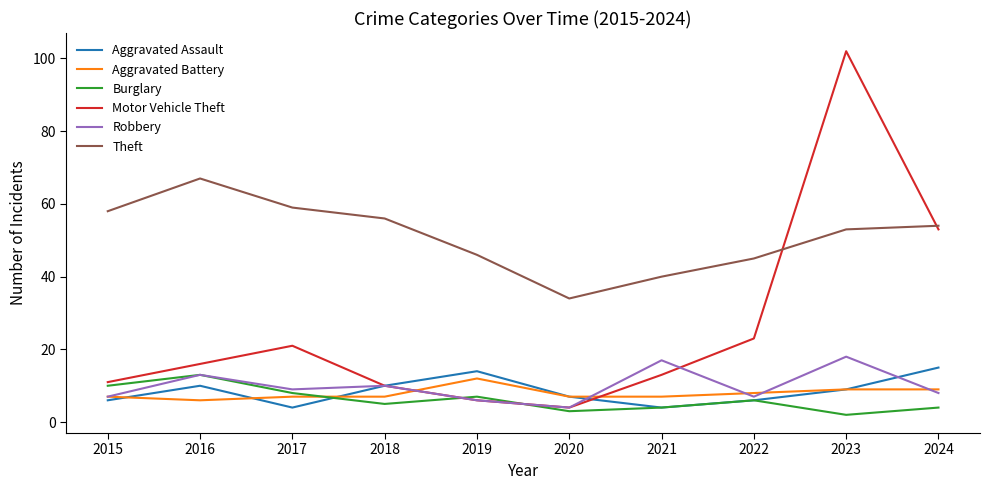

How many series are shown in this chart?

6